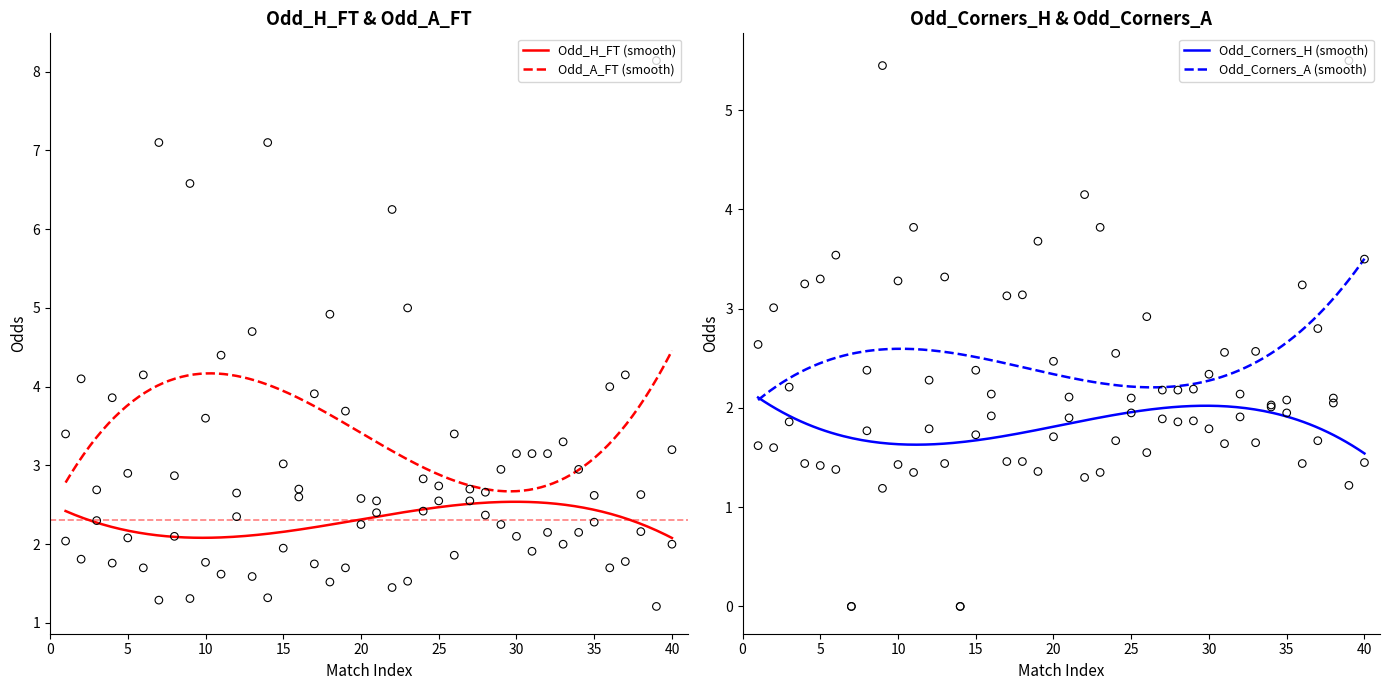

Which series has the widest spread of Y values?

Odd_A_FT